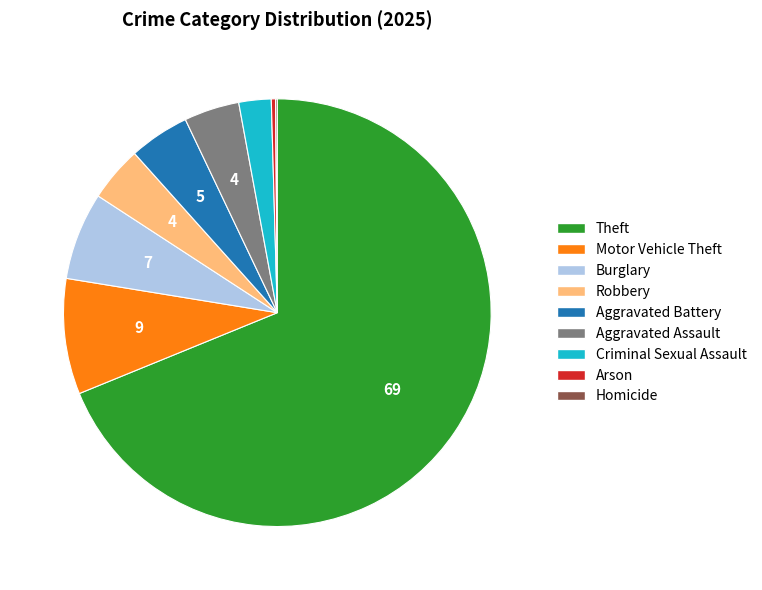

What is the majority slice?

Theft